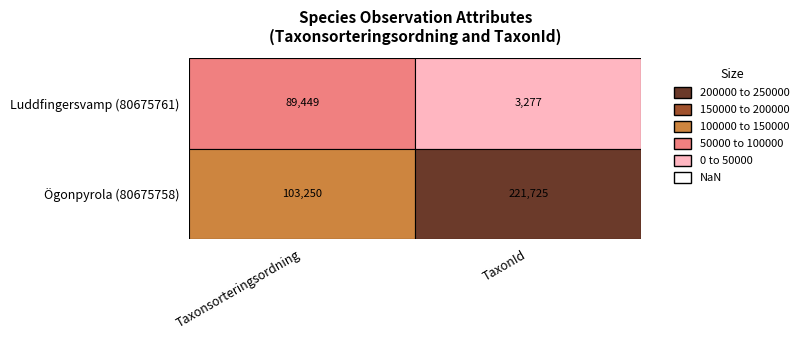

Reading left to right, what are all the values shown in this chart?

80675761: 0=89449	1=3277
80675758: 0=103250	1=221725